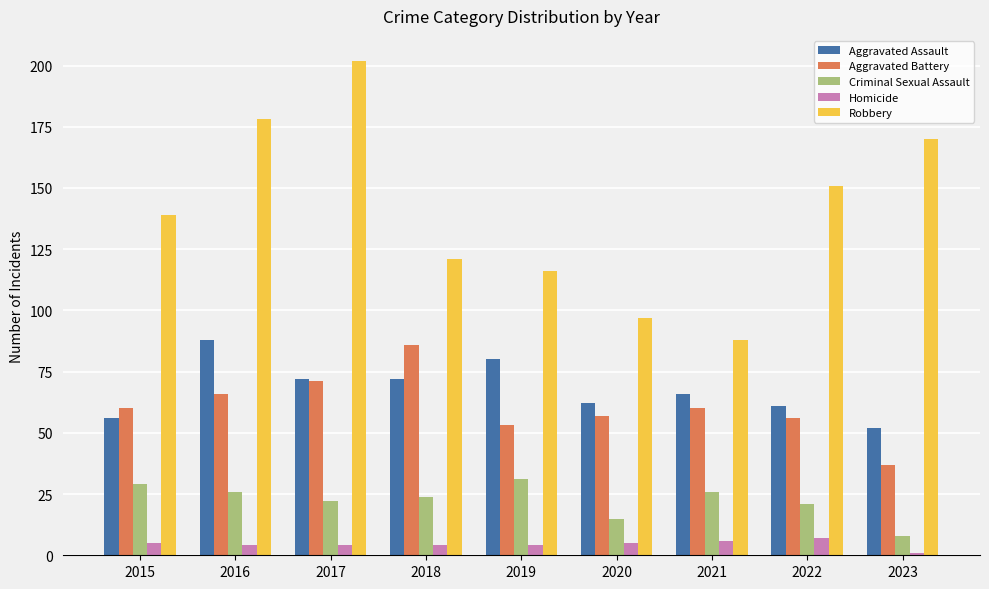

Is it true that Criminal Sexual Assault equals 31 at 2022?

False